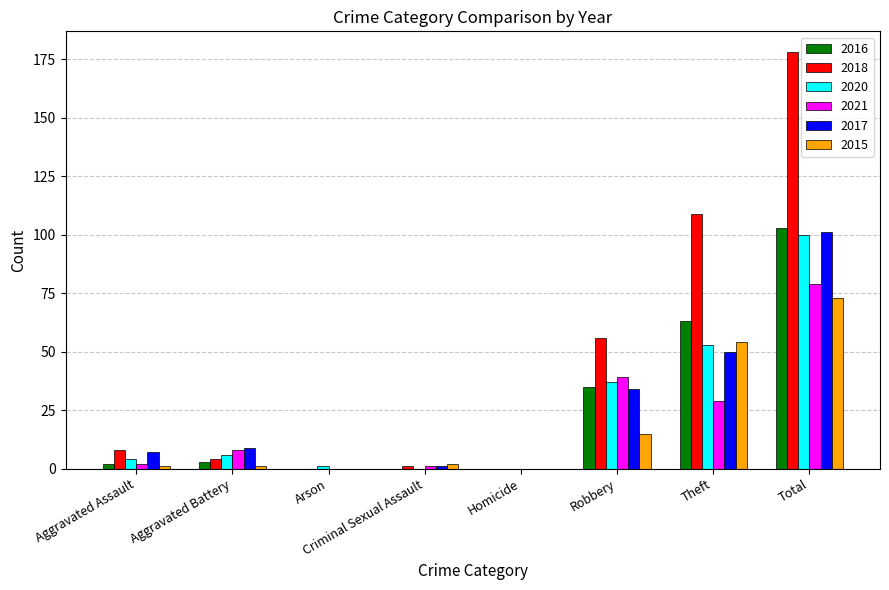

True or false: 2016 has a value of 53 at Total.

False